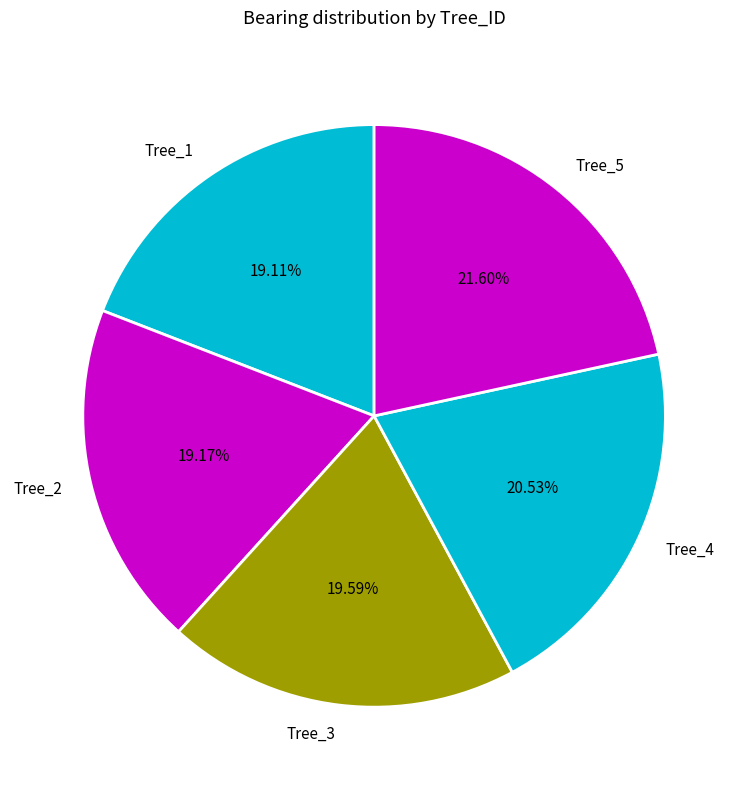

To the nearest percent, what is the difference between the largest and smallest slice percentages?

2%